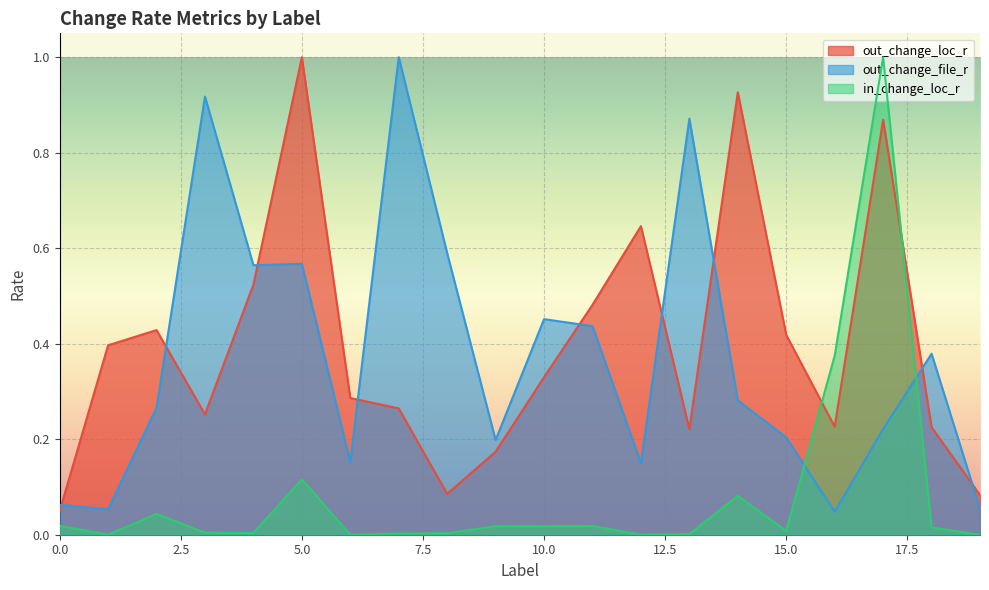

What is the sum of all out_change_file_r values?

7.5